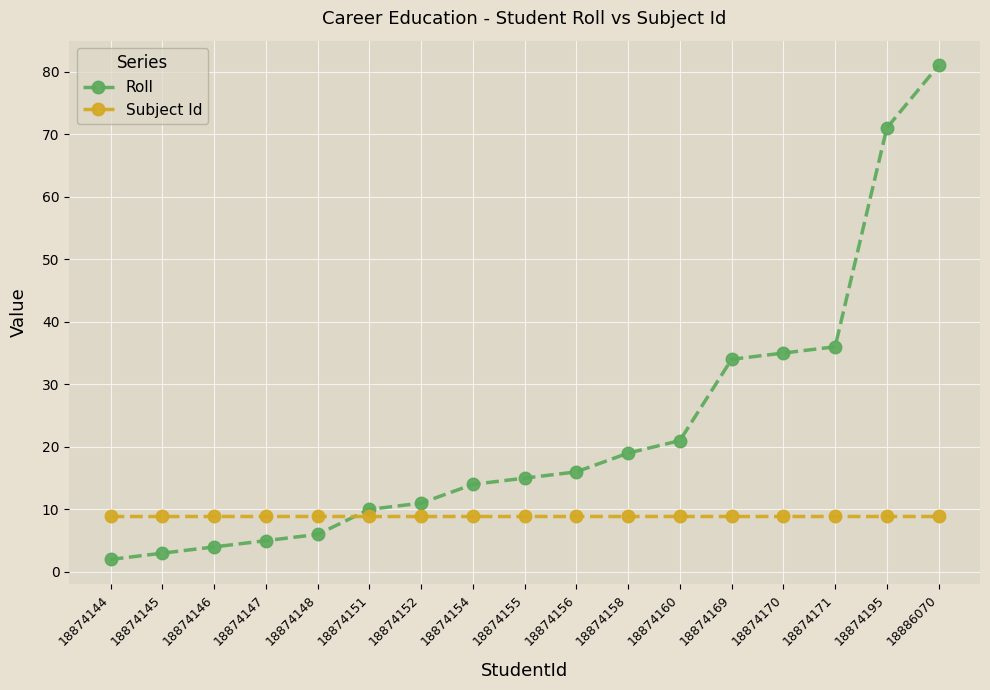

What is the value of the Subject Id point at the 1st from the left?

9